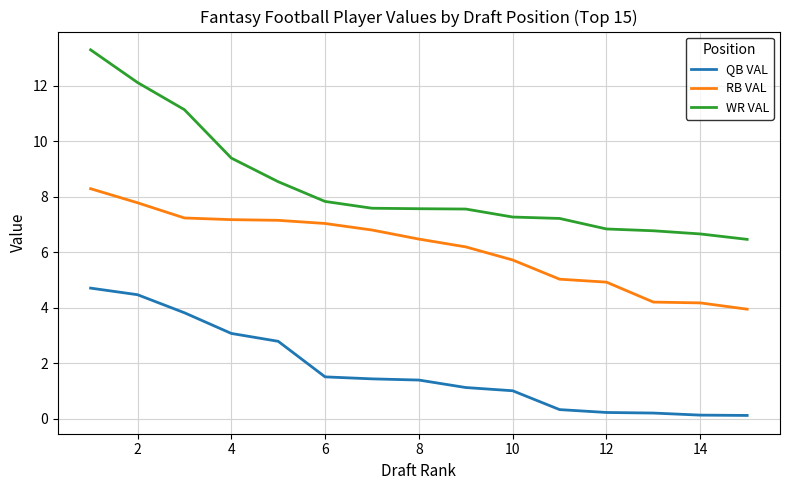

What is the difference between the maximum and minimum values in the RB VAL series?

4.3